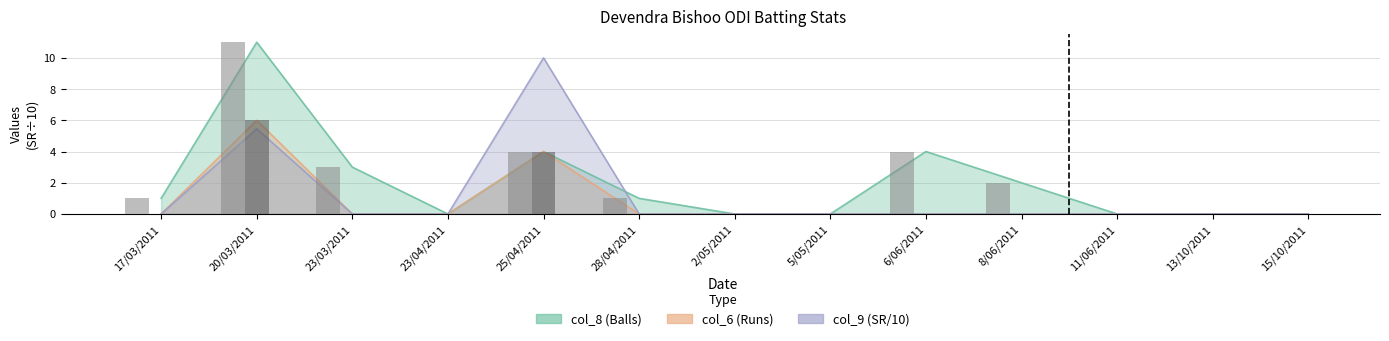

What position from the right is 23/04/2011?

10